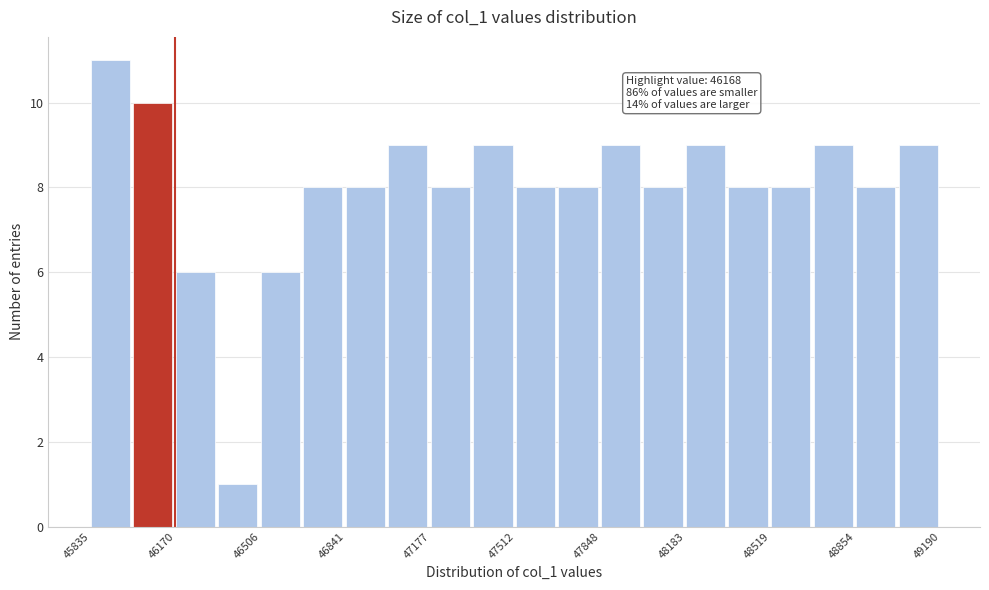

Read against the x-axis, roughly where is the centre of the tallest bar?

45900